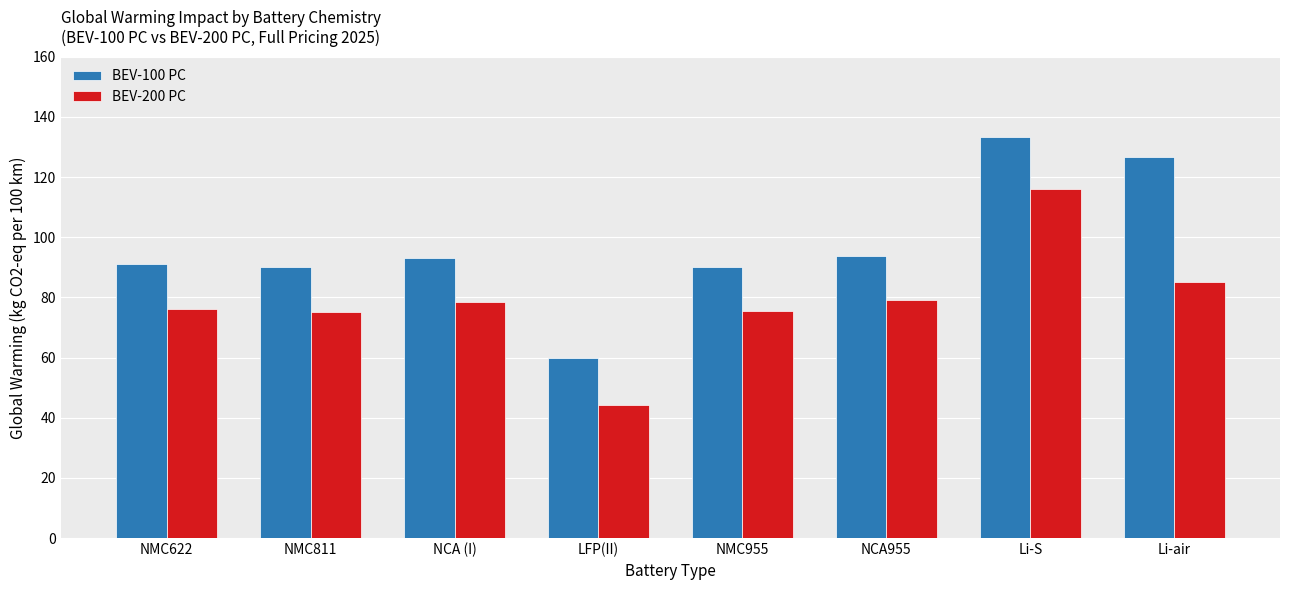

What position from the right is Li-S?

2